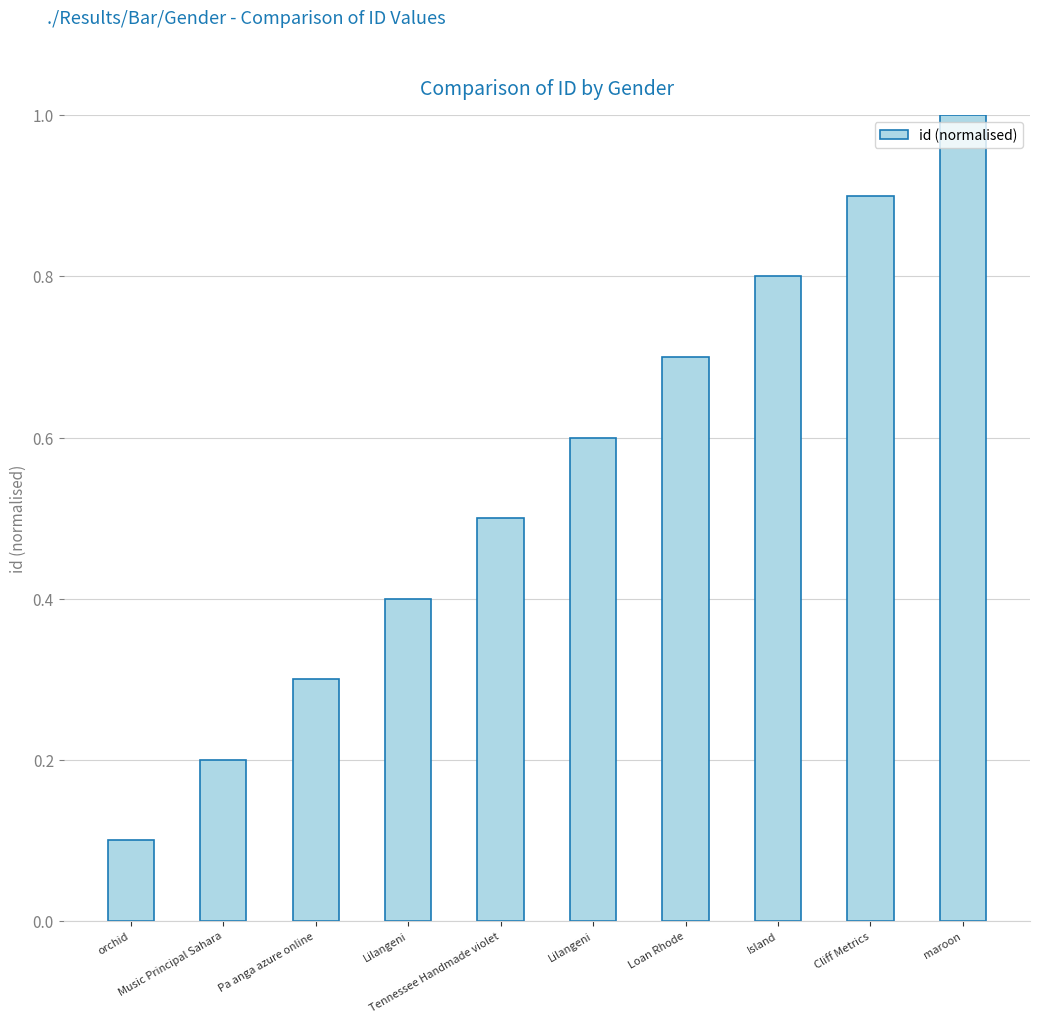

What is the label of the 2nd bar from the right?

Cliff Metrics